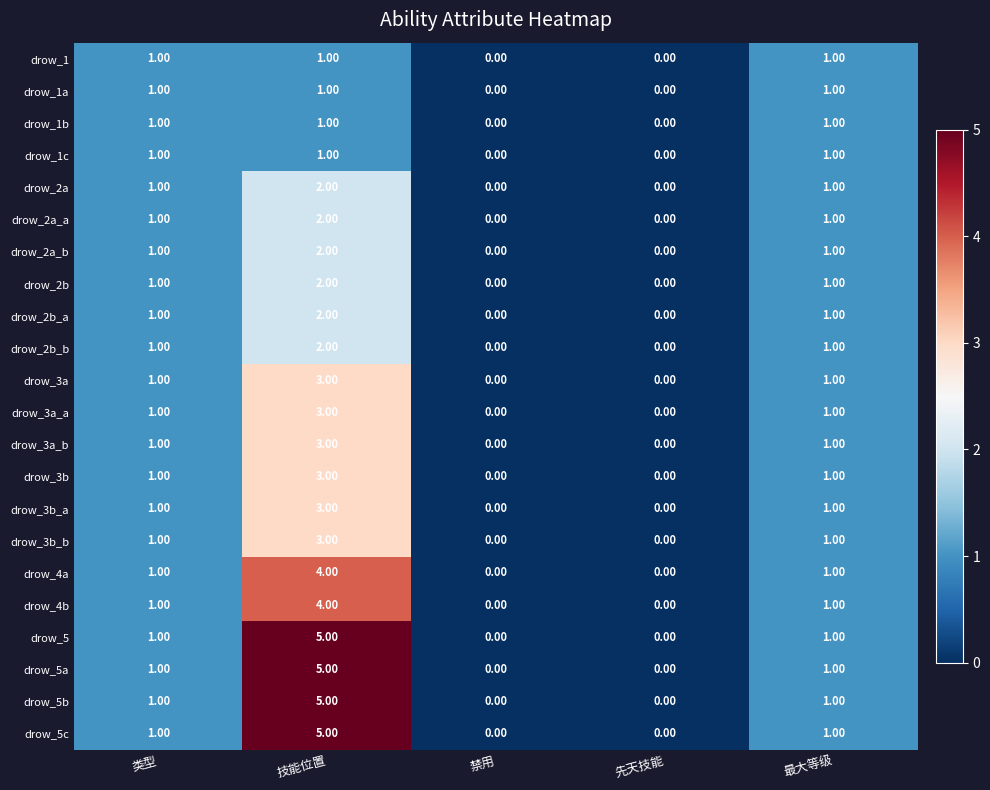

What is the total value across all series at 最大等级?

22